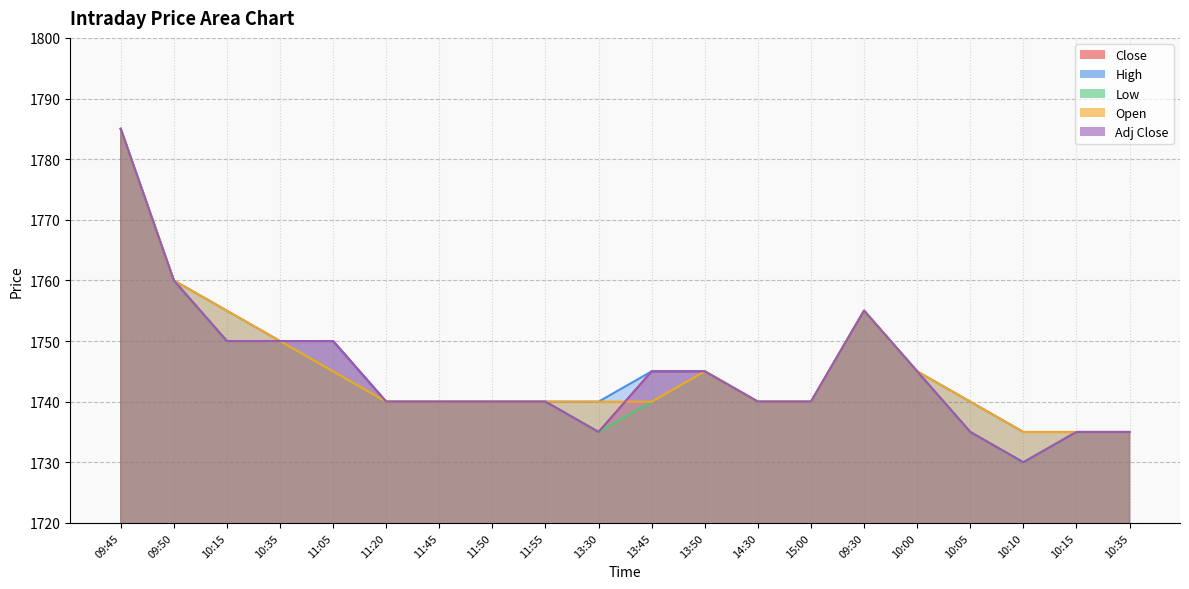

What are all the series names shown in the legend?

Close, High, Low, Open, Adj Close